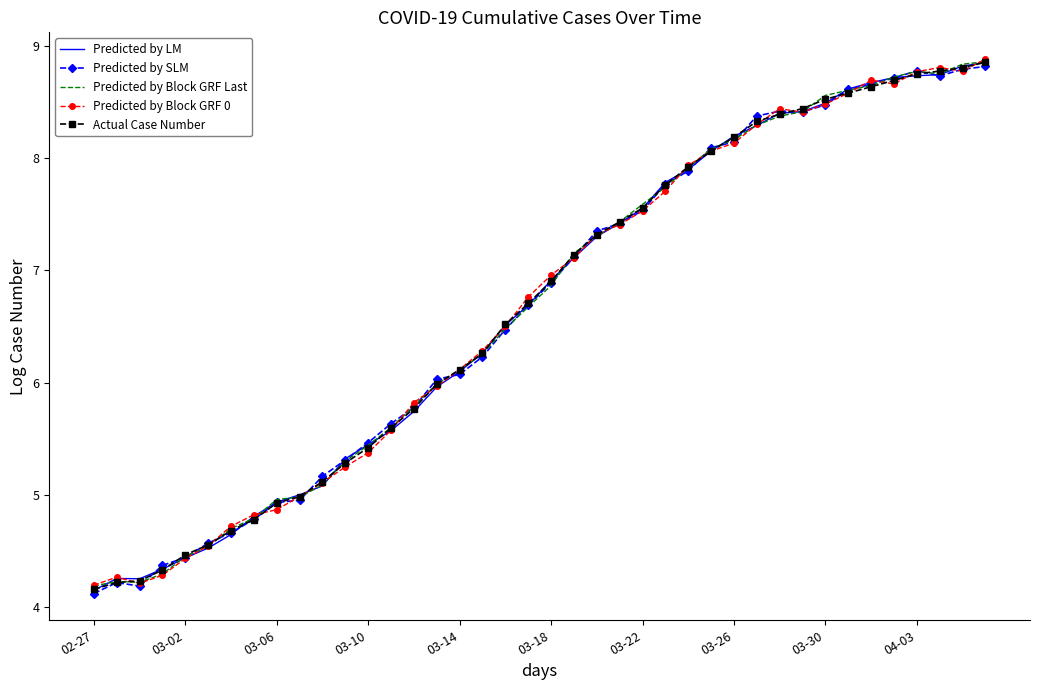

What is the smallest value displayed?

4.1